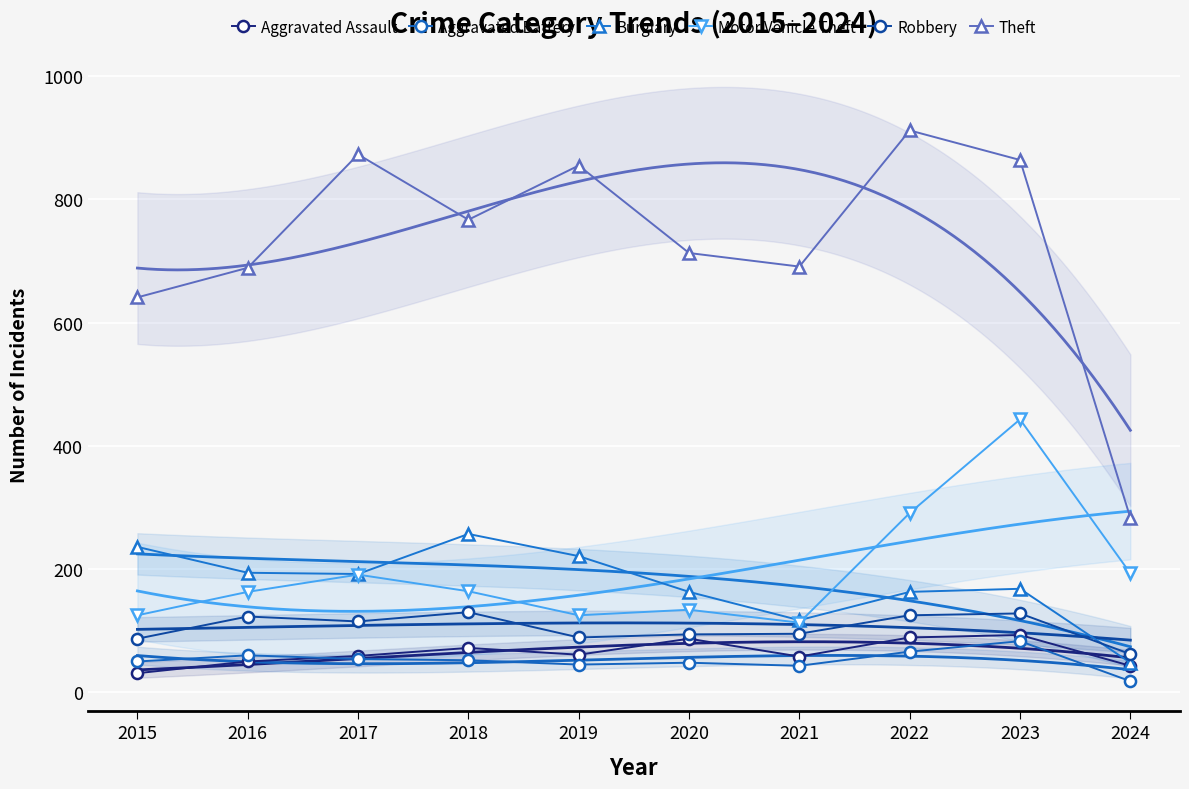

Reading right to left, what are all the values shown in this chart?

Aggravated Assault: 43	93	89	58	87	61	72	59	50	31
Aggravated Battery: 18	83	66	43	48	45	52	54	60	50
Burglary: 48	168	163	117	163	221	257	192	194	236
Motor Vehicle Theft: 193	443	291	113	134	125	164	191	163	125
Robbery: 62	128	125	95	94	89	130	115	123	87
Theft: 283	864	912	691	713	855	767	873	689	641